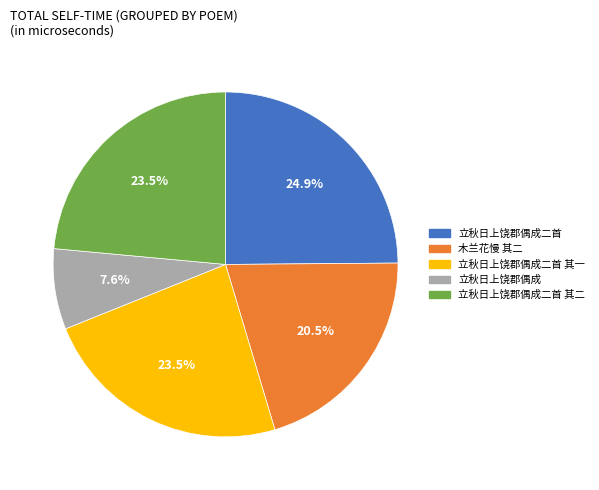

Is there any slice that represents more than half of the pie?

No